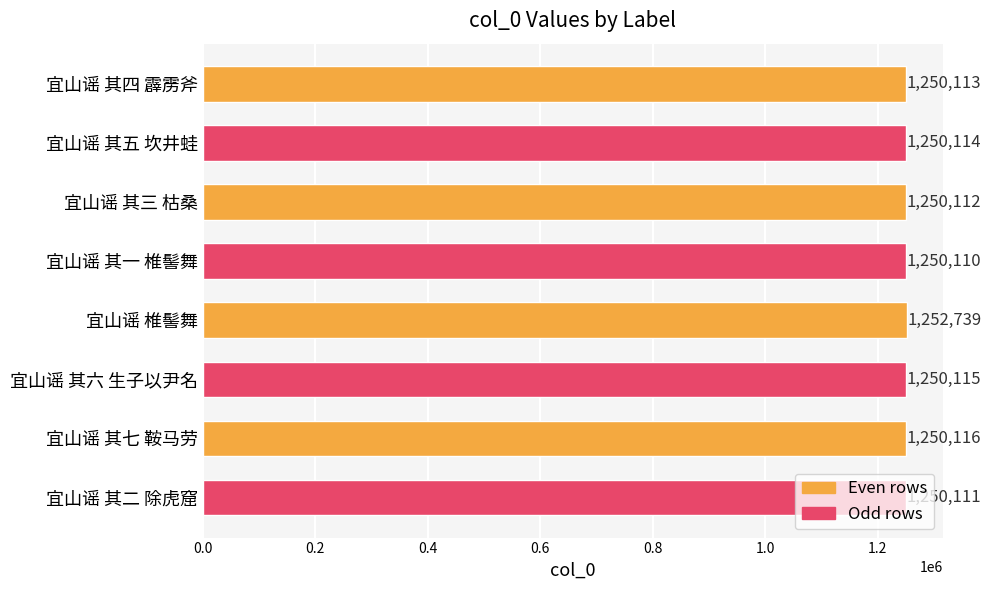

What is the difference between the second highest and minimum values?

6